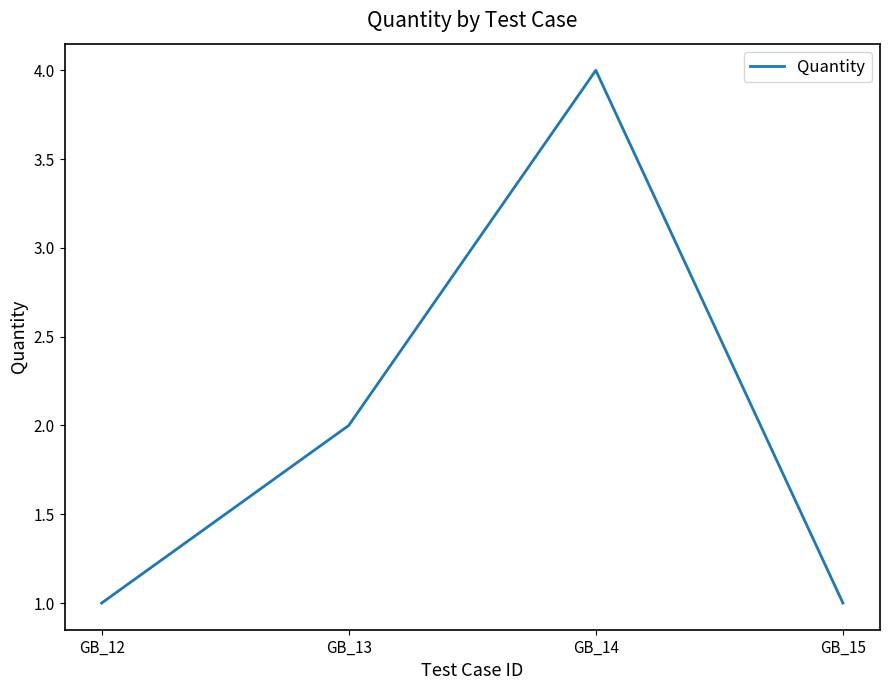

At which category does the chart reach its peak across all series?

GB_14